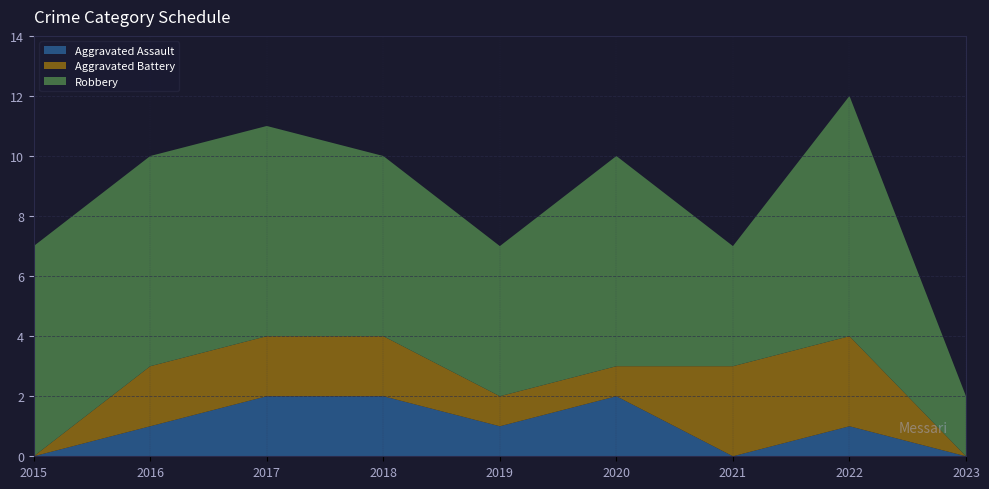

Reading left to right, what are all the values shown in this chart?

Aggravated Assault: 0	1	2	2	1	2	0	1	0
Aggravated Battery: 0	2	2	2	1	1	3	3	0
Robbery: 7	7	7	6	5	7	4	8	2